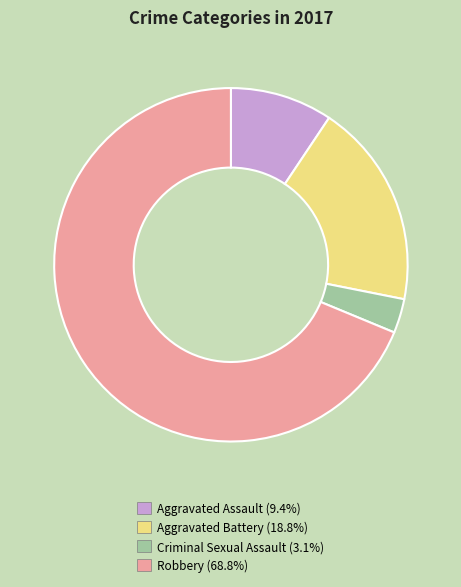

Which category has the biggest portion of the pie?

Robbery